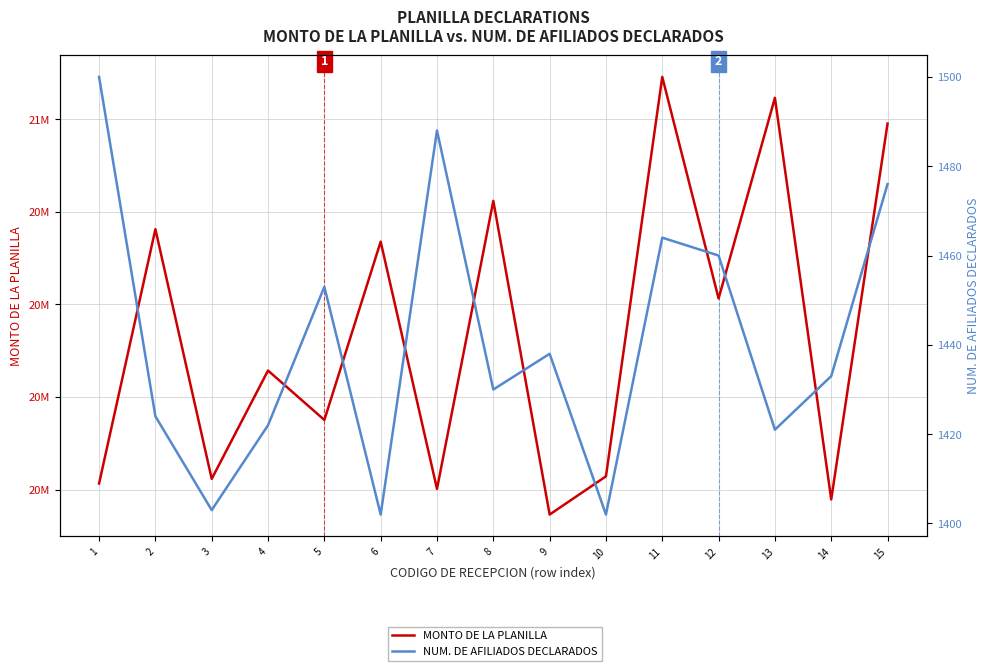

Is it true that MONTO DE LA PLANILLA equals 36186901 at 15?

False